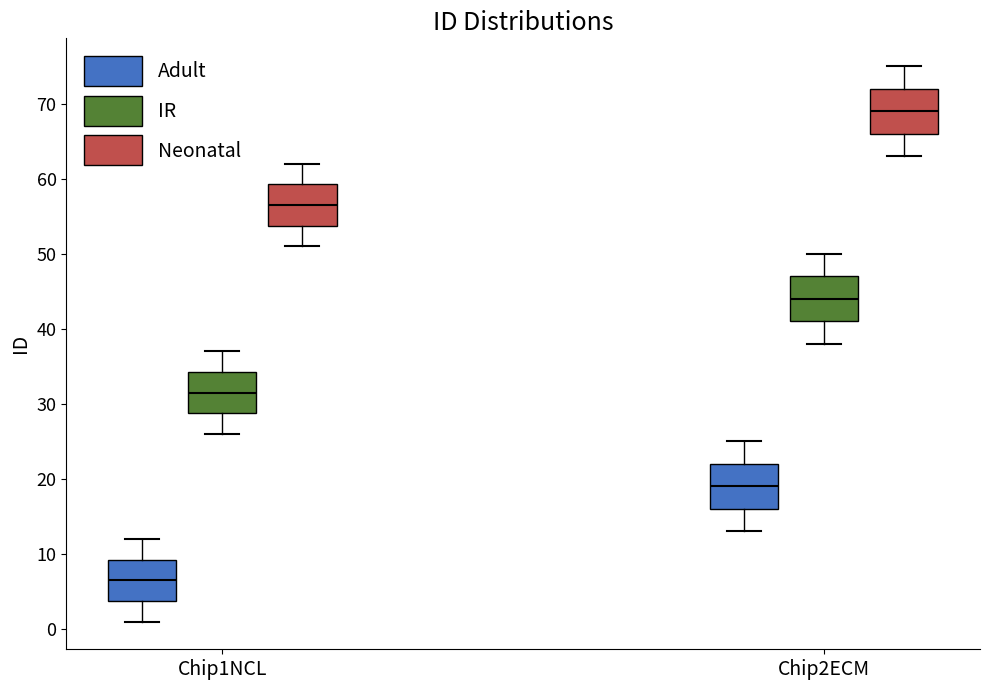

Reading left to right, transcribe this box plot: for each box, give where its median line is, the range the box spans, and where its two whiskers end, as read against the y-axis. The values are not printed on the chart, so give them approximately, as read against the axis.

Chip1NCL (Adult): median 7, box 4 to 9, whiskers 1 to 12
Chip1NCL (IR): median 32, box 29 to 34, whiskers 26 to 37
Chip1NCL (Neonatal): median 57, box 54 to 59, whiskers 51 to 62
Chip2ECM (Adult): median 19, box 16 to 22, whiskers 13 to 25
Chip2ECM (IR): median 44, box 41 to 47, whiskers 38 to 50
Chip2ECM (Neonatal): median 69, box 66 to 72, whiskers 63 to 75